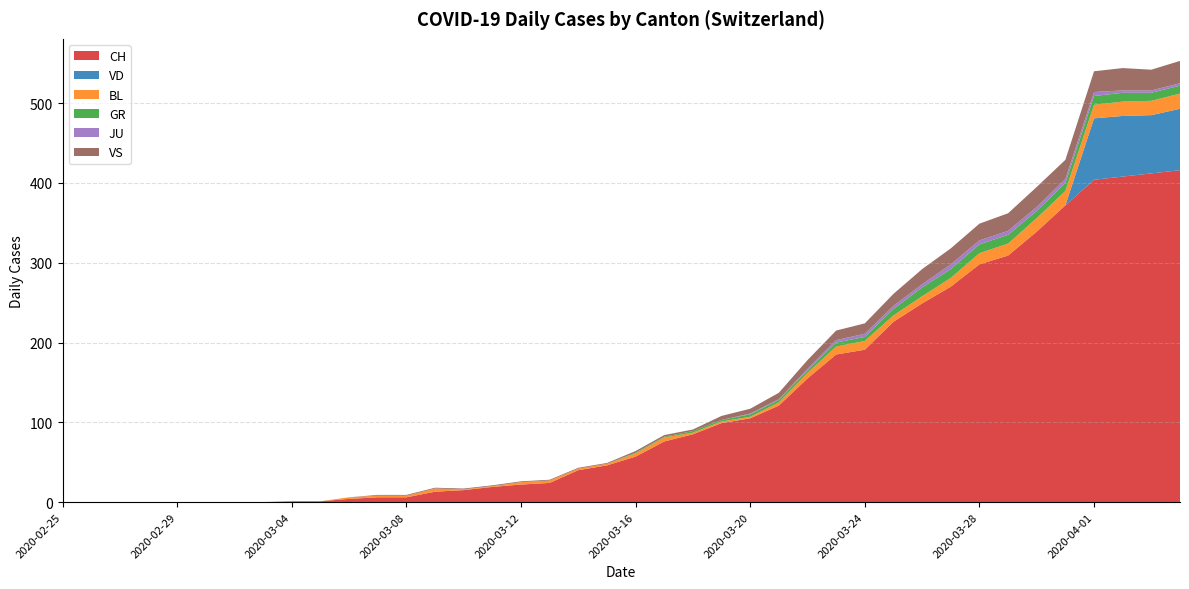

Reading left to right, transcribe all the data shown in this chart.

CH: 2020-02-25=0	2020-02-26=0	2020-02-27=0	2020-02-28=0	2020-02-29=0	2020-03-01=0	2020-03-02=0	2020-03-03=0	2020-03-04=1	2020-03-05=1	2020-03-06=4	2020-03-07=6	2020-03-08=6	2020-03-09=13	2020-03-10=15	2020-03-11=19	2020-03-12=22	2020-03-13=24	2020-03-14=40	2020-03-15=46	2020-03-16=57	2020-03-17=76	2020-03-18=85	2020-03-19=99	2020-03-20=105	2020-03-21=121	2020-03-22=155	2020-03-23=185	2020-03-24=191	2020-03-25=226	2020-03-26=249	2020-03-27=270	2020-03-28=298	2020-03-29=309	2020-03-30=339	2020-03-31=372	2020-04-01=404	2020-04-02=408	2020-04-03=412	2020-04-04=416
VD: 2020-02-25=0	2020-02-26=0	2020-02-27=0	2020-02-28=0	2020-02-29=0	2020-03-01=0	2020-03-02=0	2020-03-03=0	2020-03-04=0	2020-03-05=0	2020-03-06=0	2020-03-07=0	2020-03-08=0	2020-03-09=0	2020-03-10=0	2020-03-11=0	2020-03-12=0	2020-03-13=0	2020-03-14=0	2020-03-15=0	2020-03-16=0	2020-03-17=0	2020-03-18=0	2020-03-19=0	2020-03-20=0	2020-03-21=0	2020-03-22=0	2020-03-23=0	2020-03-24=0	2020-03-25=0	2020-03-26=0	2020-03-27=0	2020-03-28=0	2020-03-29=0	2020-03-30=0	2020-03-31=0	2020-04-01=77	2020-04-02=76	2020-04-03=73	2020-04-04=77
BL: 2020-02-25=0	2020-02-26=0	2020-02-27=0	2020-02-28=0	2020-02-29=0	2020-03-01=0	2020-03-02=0	2020-03-03=0	2020-03-04=0	2020-03-05=0	2020-03-06=2	2020-03-07=2	2020-03-08=2	2020-03-09=4	2020-03-10=1	2020-03-11=1	2020-03-12=3	2020-03-13=3	2020-03-14=2	2020-03-15=2	2020-03-16=4	2020-03-17=5	2020-03-18=2	2020-03-19=2	2020-03-20=2	2020-03-21=4	2020-03-22=7	2020-03-23=10	2020-03-24=11	2020-03-25=8	2020-03-26=9	2020-03-27=11	2020-03-28=14	2020-03-29=15	2020-03-30=17	2020-03-31=18	2020-04-01=17	2020-04-02=18	2020-04-03=18	2020-04-04=19
GR: 2020-02-25=0	2020-02-26=0	2020-02-27=0	2020-02-28=0	2020-02-29=0	2020-03-01=0	2020-03-02=0	2020-03-03=0	2020-03-04=0	2020-03-05=0	2020-03-06=0	2020-03-07=0	2020-03-08=0	2020-03-09=0	2020-03-10=0	2020-03-11=0	2020-03-12=0	2020-03-13=0	2020-03-14=0	2020-03-15=0	2020-03-16=1	2020-03-17=1	2020-03-18=2	2020-03-19=2	2020-03-20=3	2020-03-21=3	2020-03-22=3	2020-03-23=5	2020-03-24=5	2020-03-25=8	2020-03-26=11	2020-03-27=11	2020-03-28=11	2020-03-29=11	2020-03-30=9	2020-03-31=10	2020-04-01=11	2020-04-02=11	2020-04-03=10	2020-04-04=10
JU: 2020-02-25=0	2020-02-26=0	2020-02-27=0	2020-02-28=0	2020-02-29=0	2020-03-01=0	2020-03-02=0	2020-03-03=0	2020-03-04=0	2020-03-05=0	2020-03-06=0	2020-03-07=0	2020-03-08=0	2020-03-09=0	2020-03-10=0	2020-03-11=0	2020-03-12=0	2020-03-13=0	2020-03-14=0	2020-03-15=0	2020-03-16=0	2020-03-17=0	2020-03-18=0	2020-03-19=0	2020-03-20=1	2020-03-21=1	2020-03-22=2	2020-03-23=3	2020-03-24=4	2020-03-25=4	2020-03-26=4	2020-03-27=6	2020-03-28=5	2020-03-29=5	2020-03-30=5	2020-03-31=5	2020-04-01=5	2020-04-02=3	2020-04-03=3	2020-04-04=3
VS: 2020-02-25=0	2020-02-26=0	2020-02-27=0	2020-02-28=0	2020-02-29=0	2020-03-01=0	2020-03-02=0	2020-03-03=0	2020-03-04=0	2020-03-05=0	2020-03-06=0	2020-03-07=1	2020-03-08=1	2020-03-09=1	2020-03-10=1	2020-03-11=1	2020-03-12=1	2020-03-13=1	2020-03-14=1	2020-03-15=1	2020-03-16=2	2020-03-17=2	2020-03-18=2	2020-03-19=5	2020-03-20=6	2020-03-21=8	2020-03-22=11	2020-03-23=12	2020-03-24=13	2020-03-25=15	2020-03-26=19	2020-03-27=20	2020-03-28=21	2020-03-29=22	2020-03-30=25	2020-03-31=24	2020-04-01=26	2020-04-02=28	2020-04-03=26	2020-04-04=28